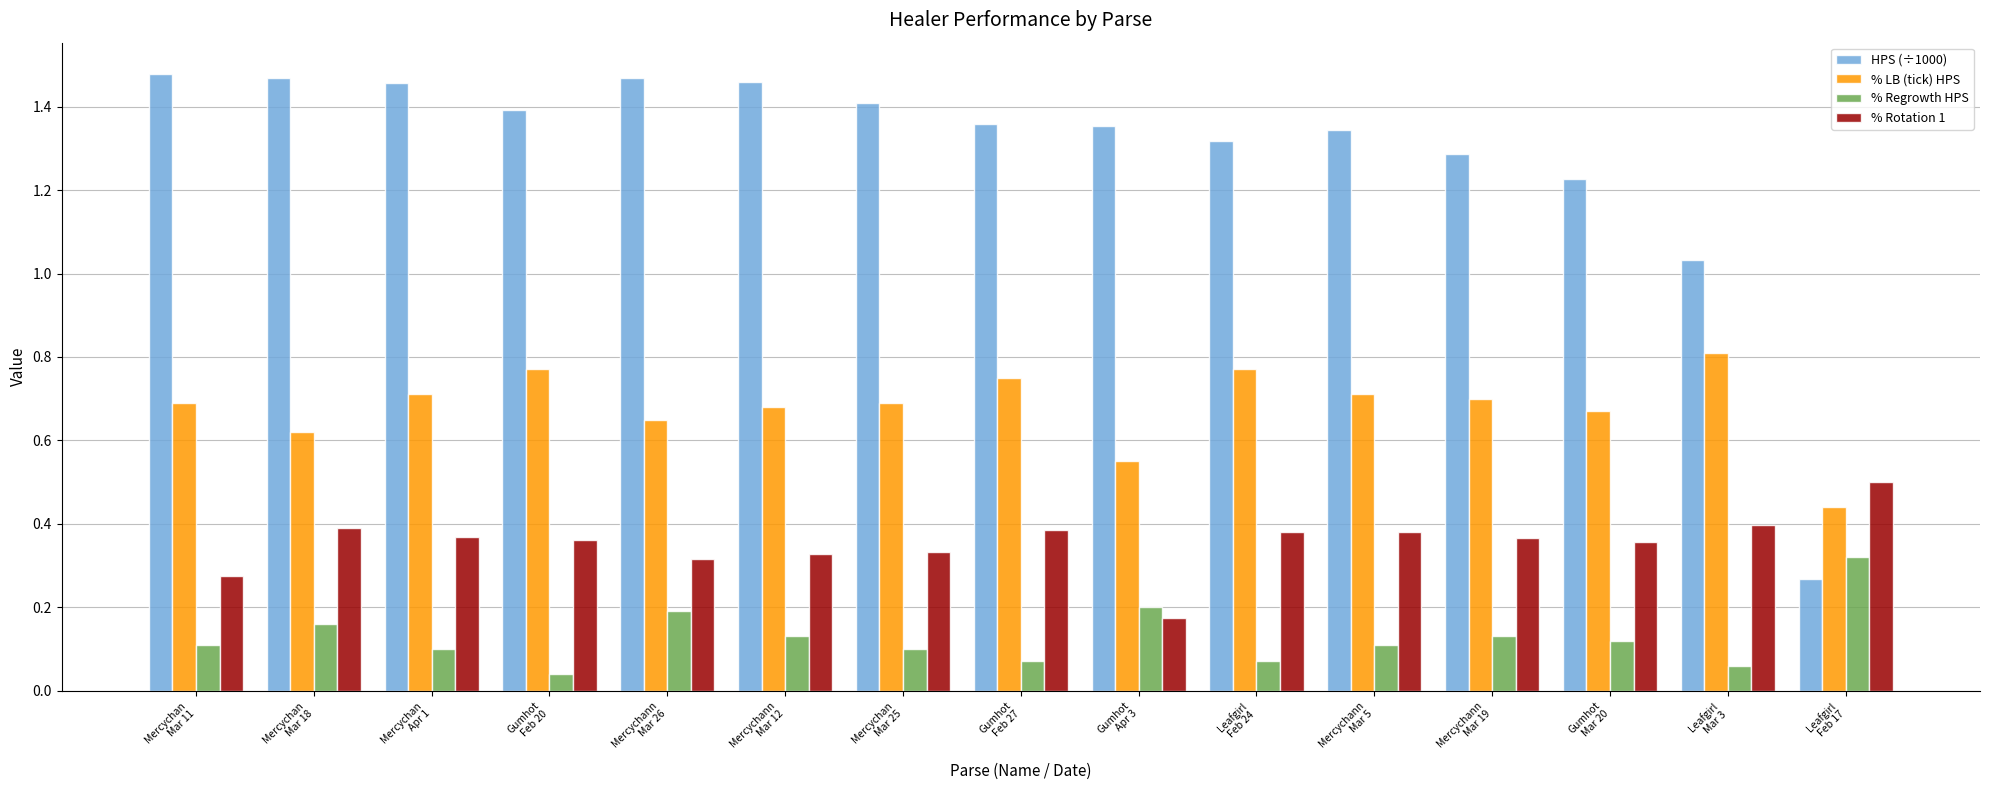

List the series in order of their peak value, highest first.

HPS (÷1000), % LB (tick) HPS, % Rotation 1, % Regrowth HPS